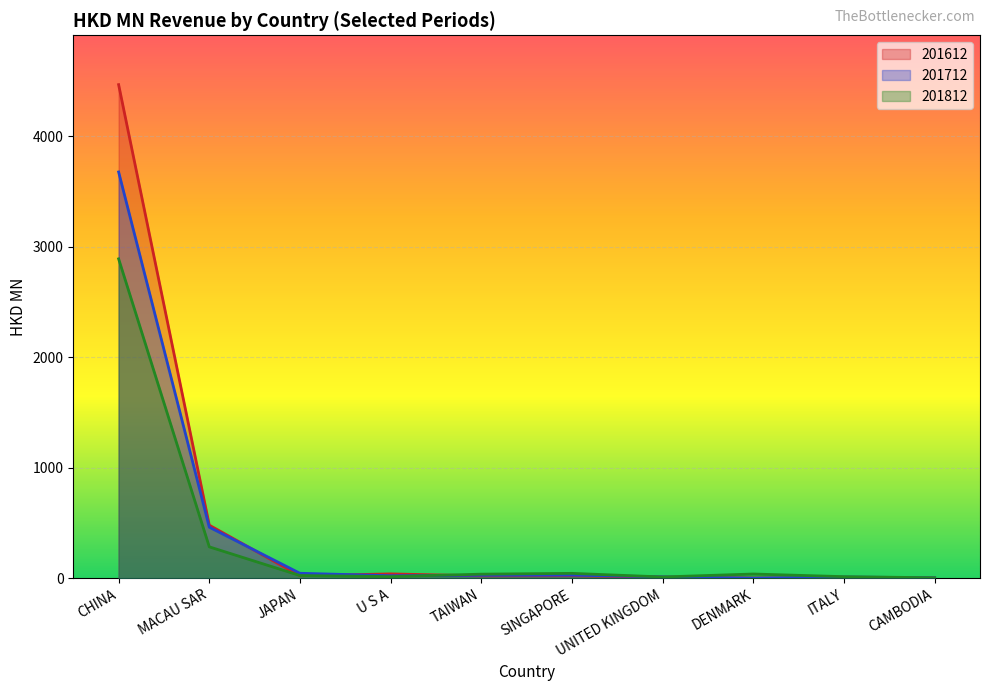

What are all the series names shown in the legend?

201612, 201712, 201812